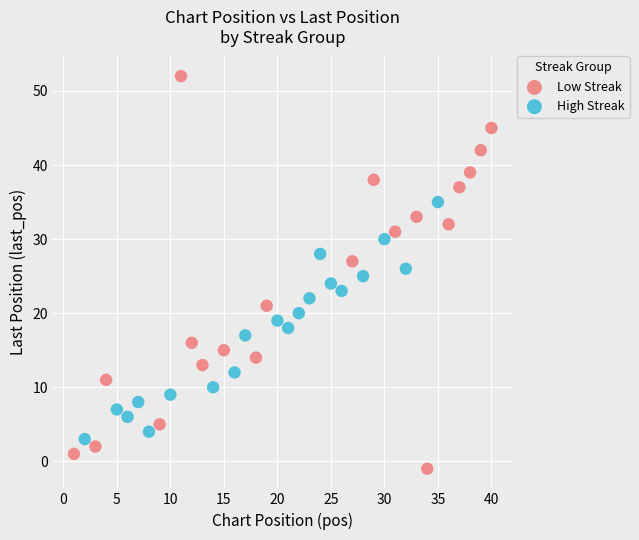

Which series contains the highest Y value?

Low Streak